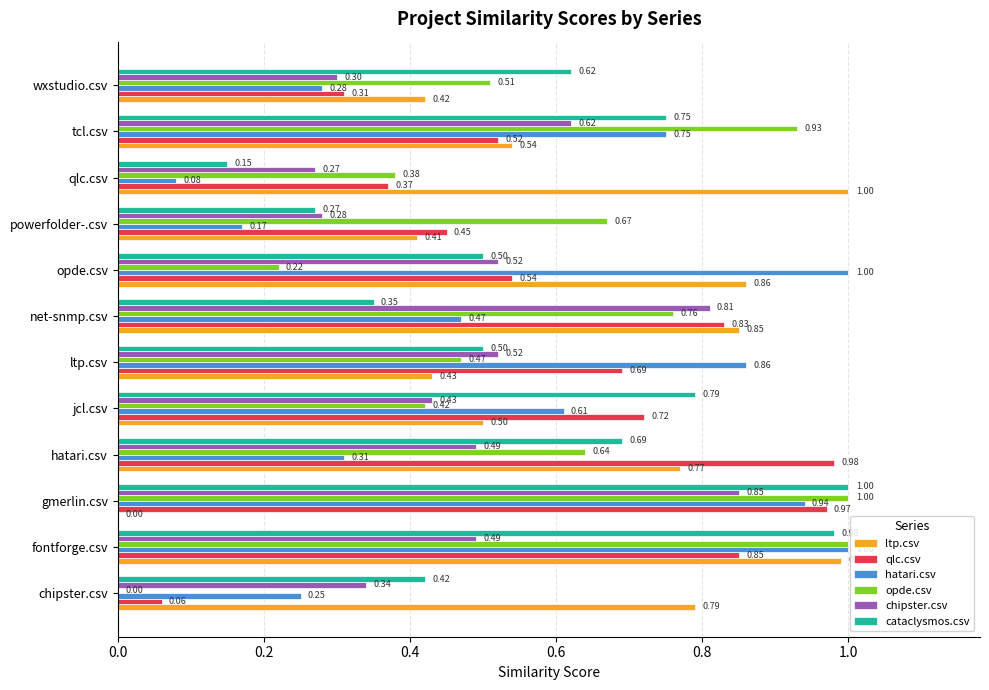

What is the sum of all opde.csv values?

7.0